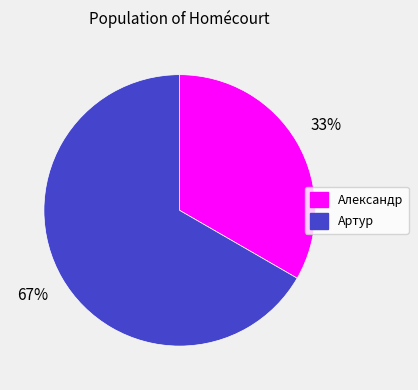

To the nearest percent, what is the combined percentage of Александр and Артур?

100%